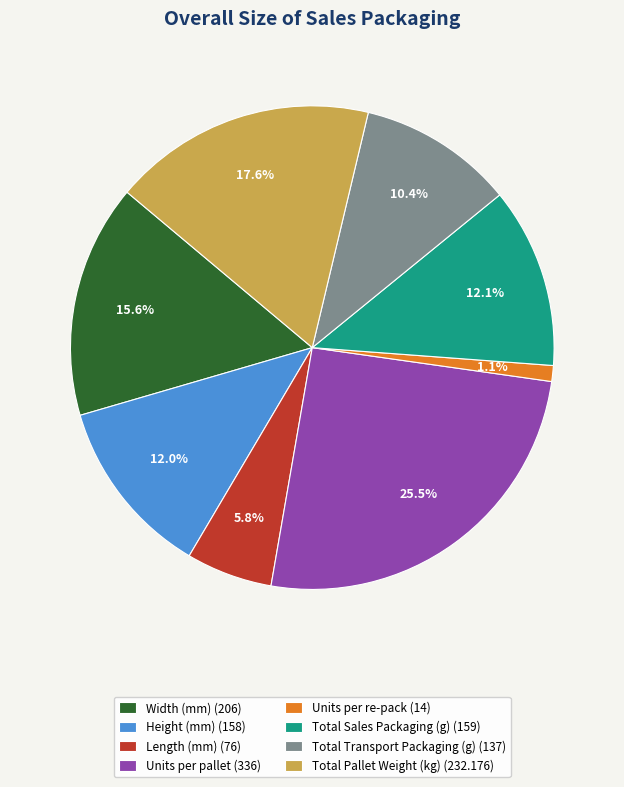

Is there a majority slice in this chart?

No